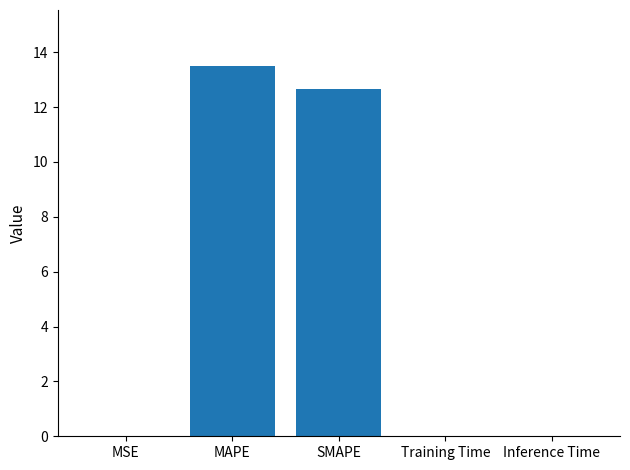

What is the sum of all values?

26.2